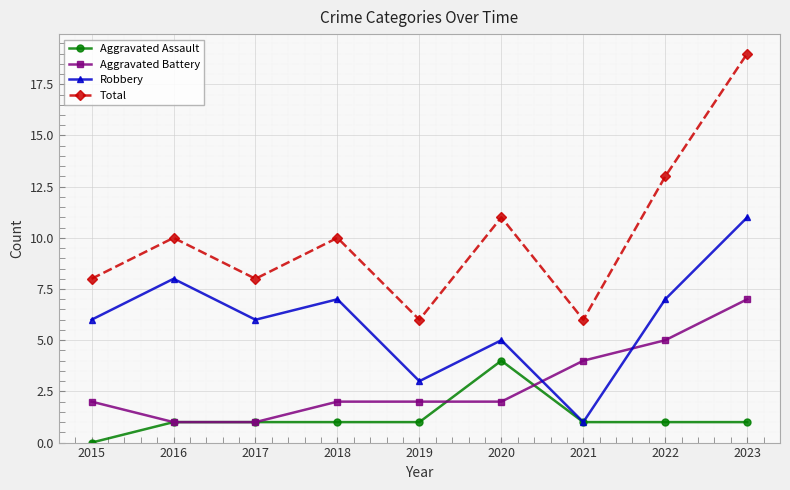

Which label corresponds to the smallest value in the chart?

2015